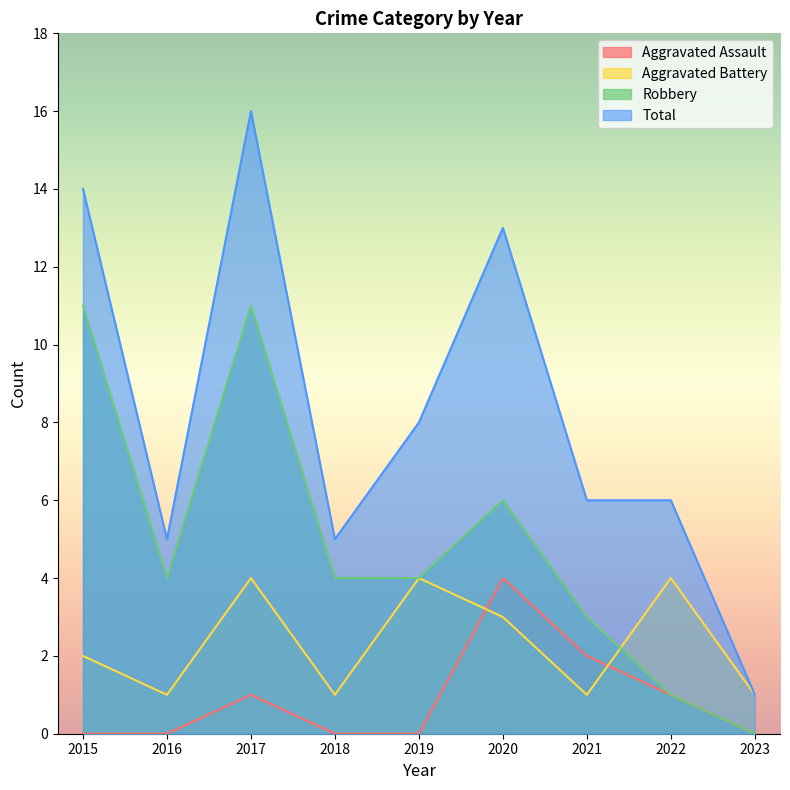

What is the difference between the second highest and second lowest values in the Aggravated Assault series?

2